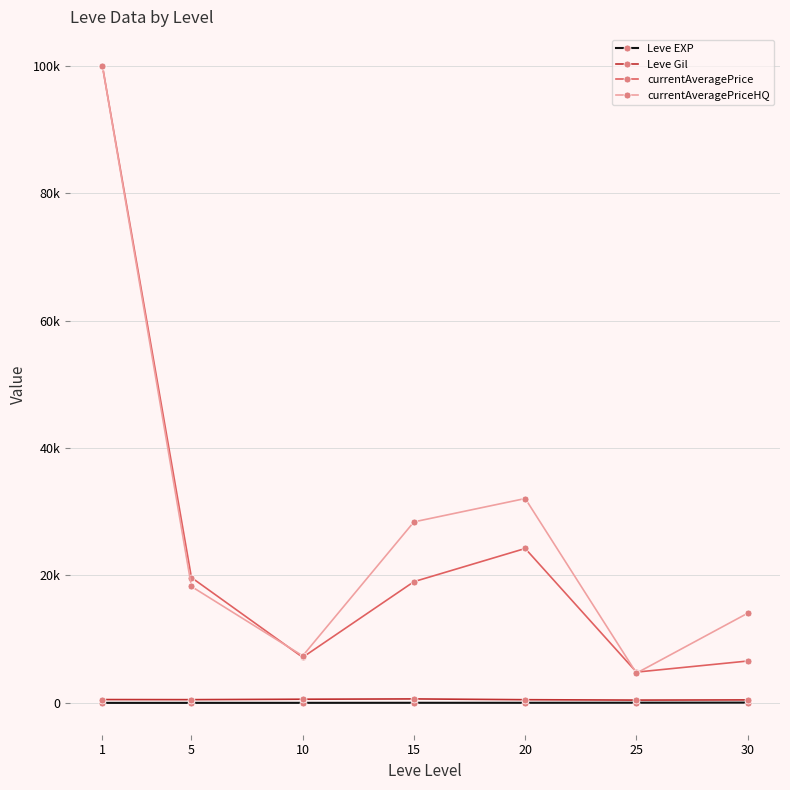

Does the chart have visible grid lines?

Yes